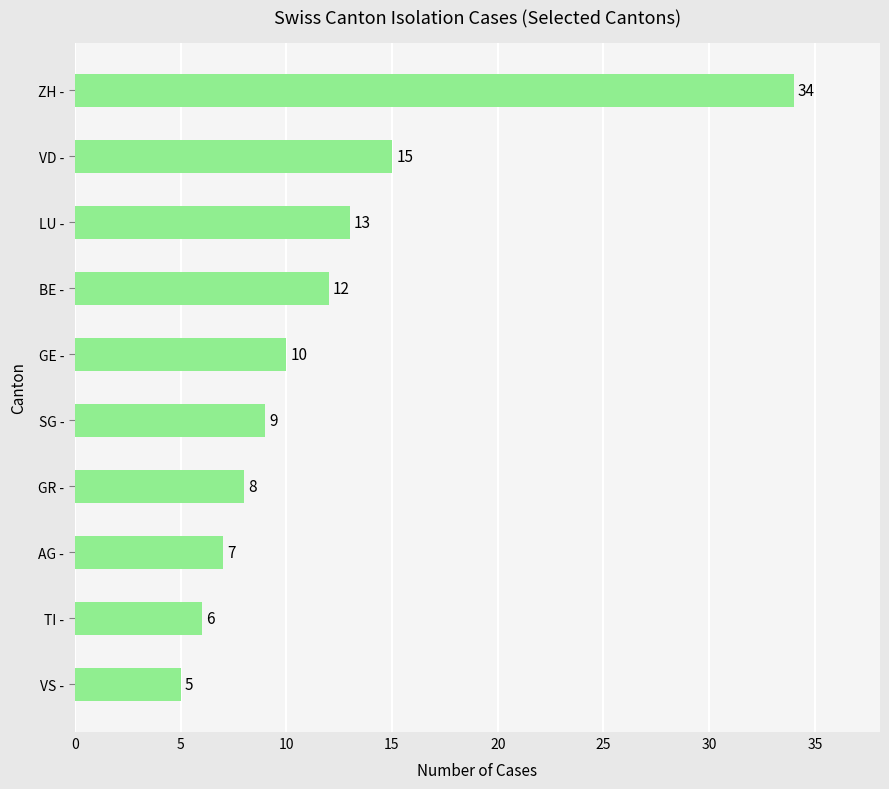

Reading bottom to top, list all the values displayed in this chart.

VS -=5	TI -=6	AG -=7	GR -=8	SG -=9	GE -=10	BE -=12	LU -=13	VD -=15	ZH -=34